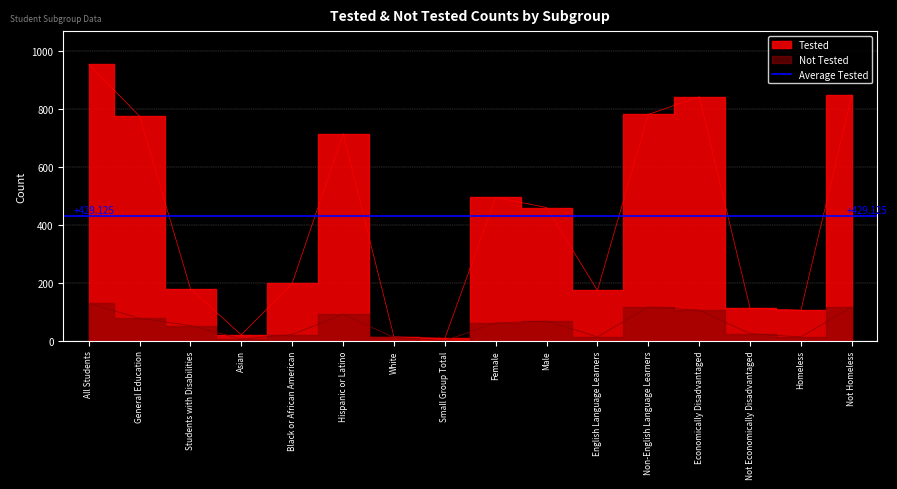

At how many categories does at least one series exceed 781?

3